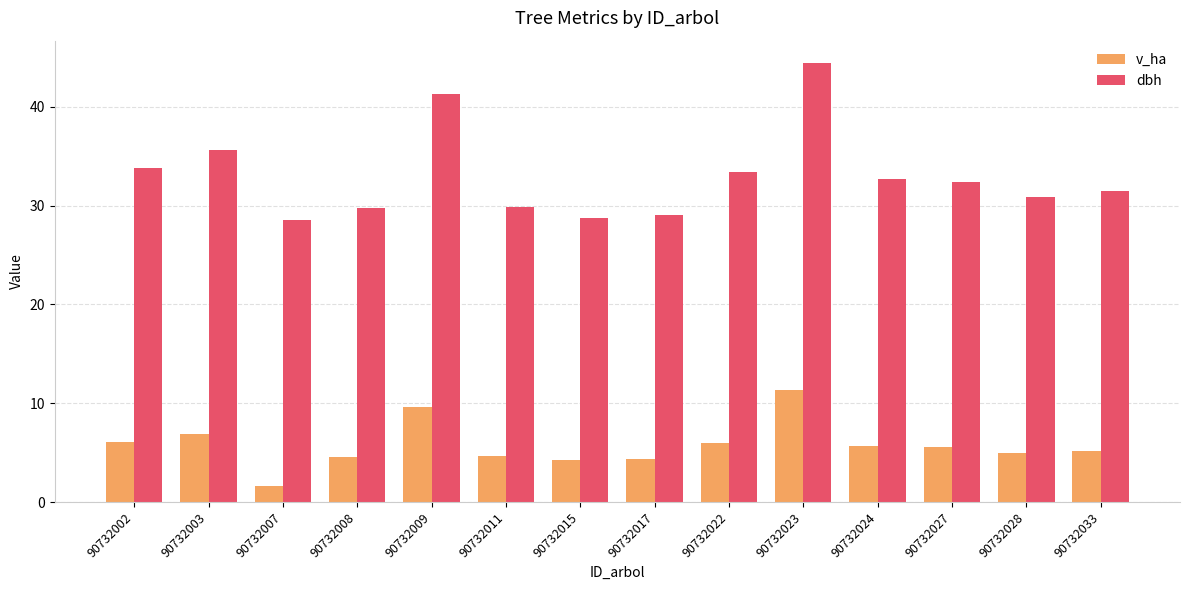

List the series in order of their peak value, highest first.

dbh, v_ha